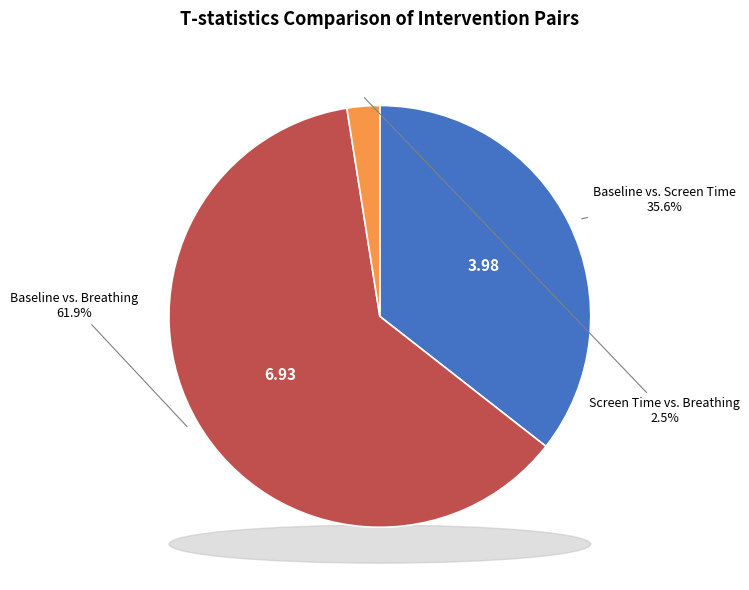

Between Baseline vs. Screen Time and Baseline vs. Breathing, which is larger?

Baseline vs. Breathing